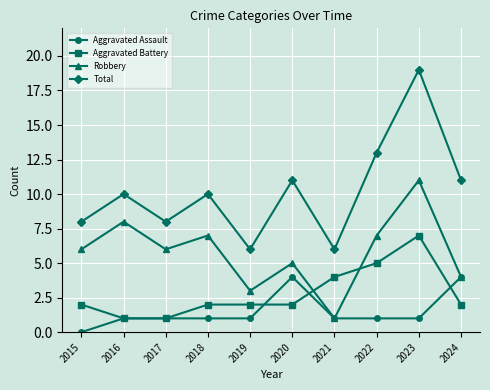

What is the difference between the maximum and minimum values in the Total series?

13